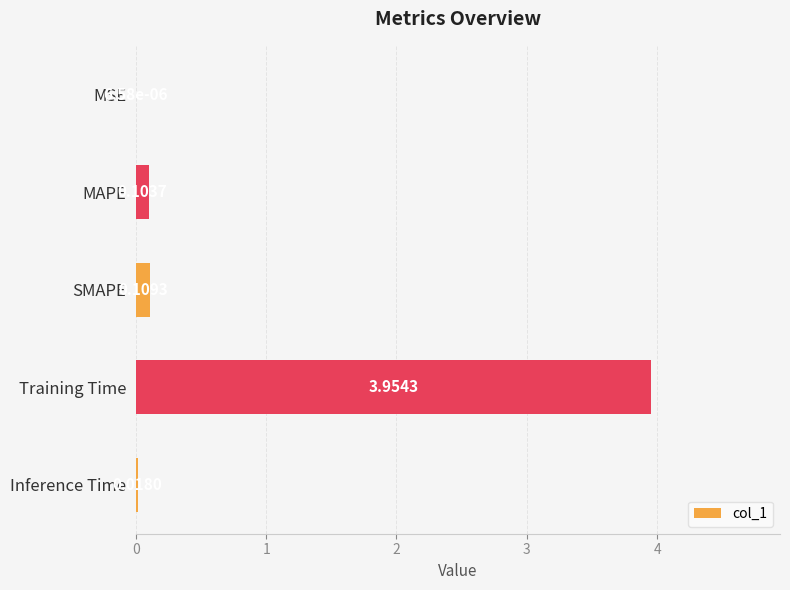

Where is the data nearest to the value 1?

SMAPE